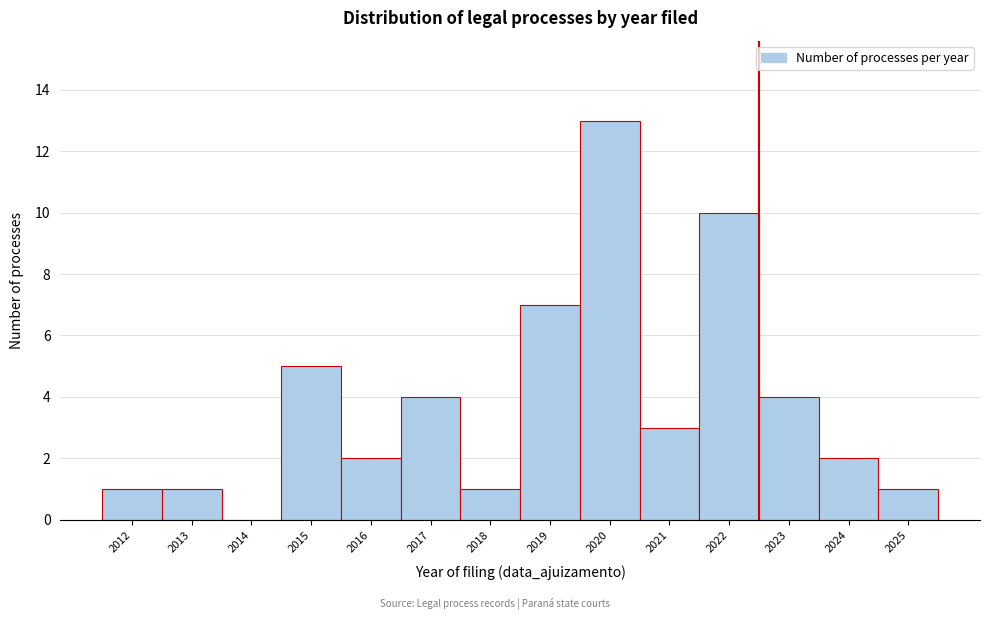

Over which range of the x-axis is the bar tallest?

2019.5 to 2020.5